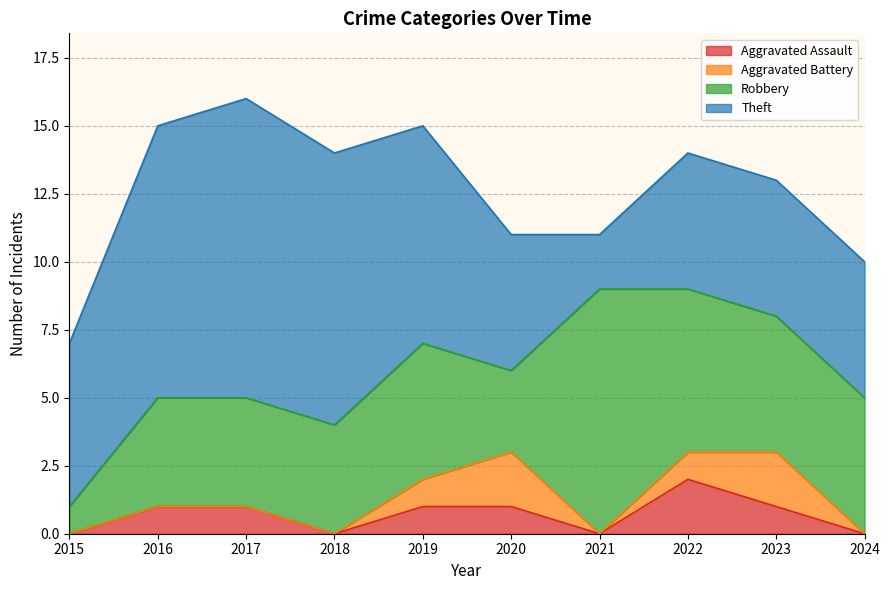

True or false: Theft and Aggravated Assault intersect in this chart.

False